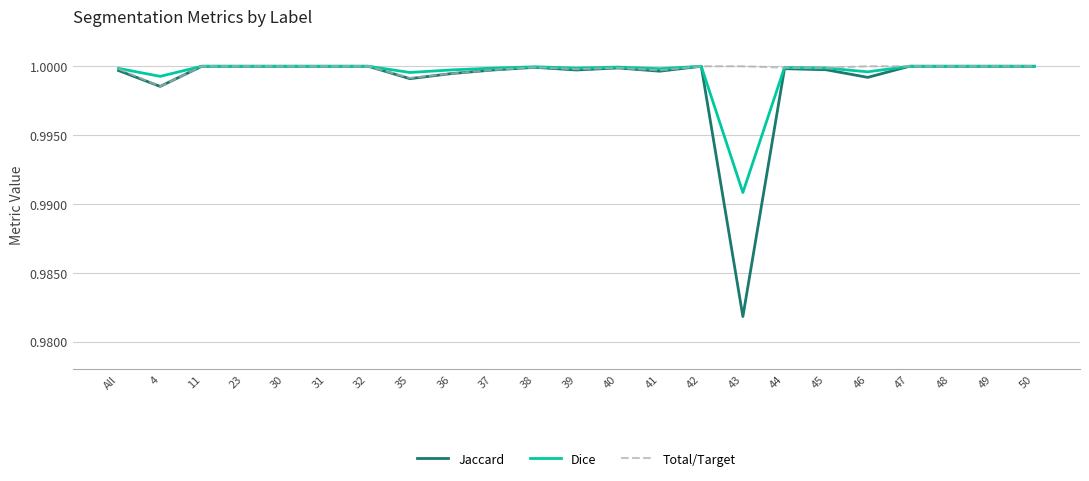

Is the value of Total/Target at 35 greater than the value of Jaccard at 4?

Yes